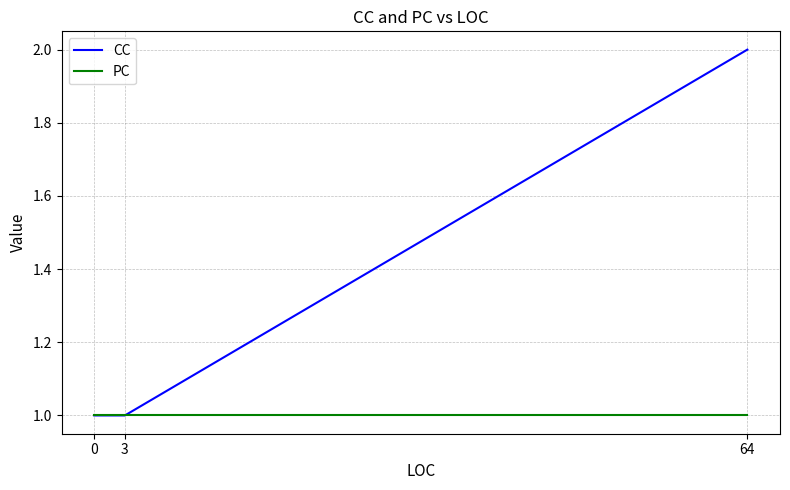

The CC series shows 2 at 0. True or false?

False